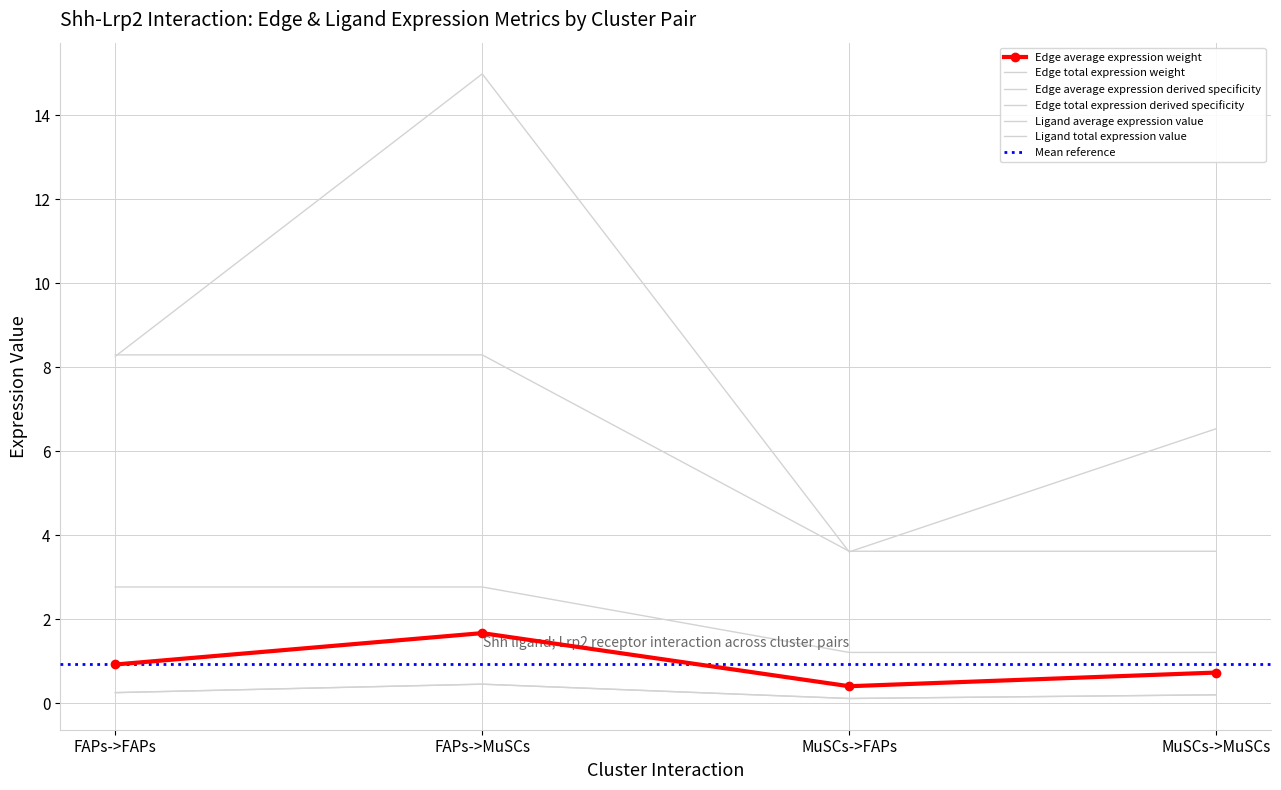

True or false: Ligand total expression value and Edge total expression weight cross at least once.

False